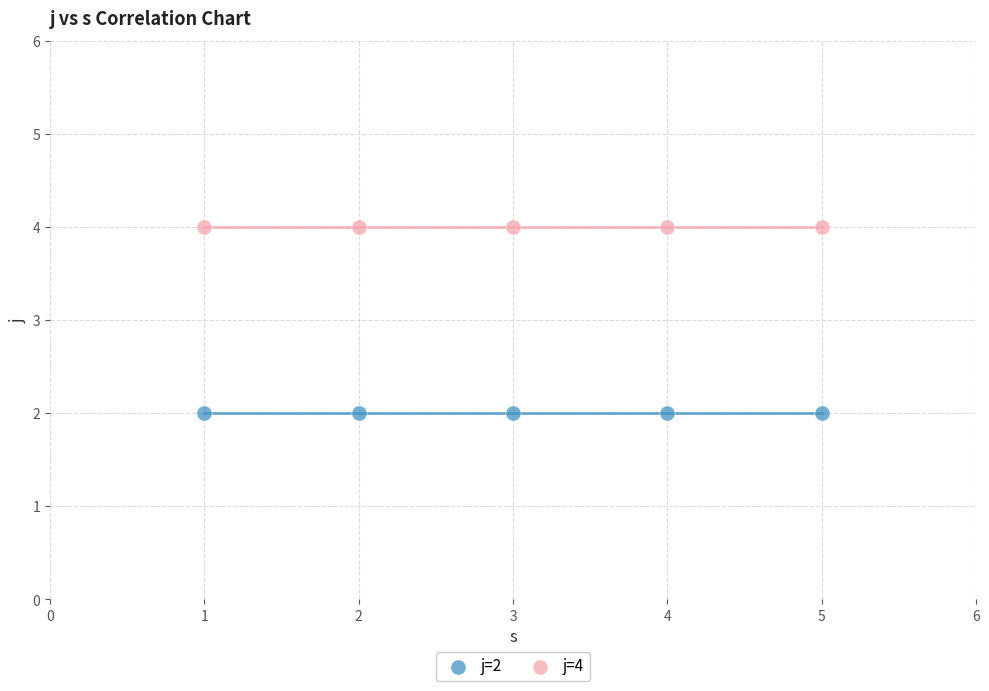

Which series contains the highest Y value?

j=4